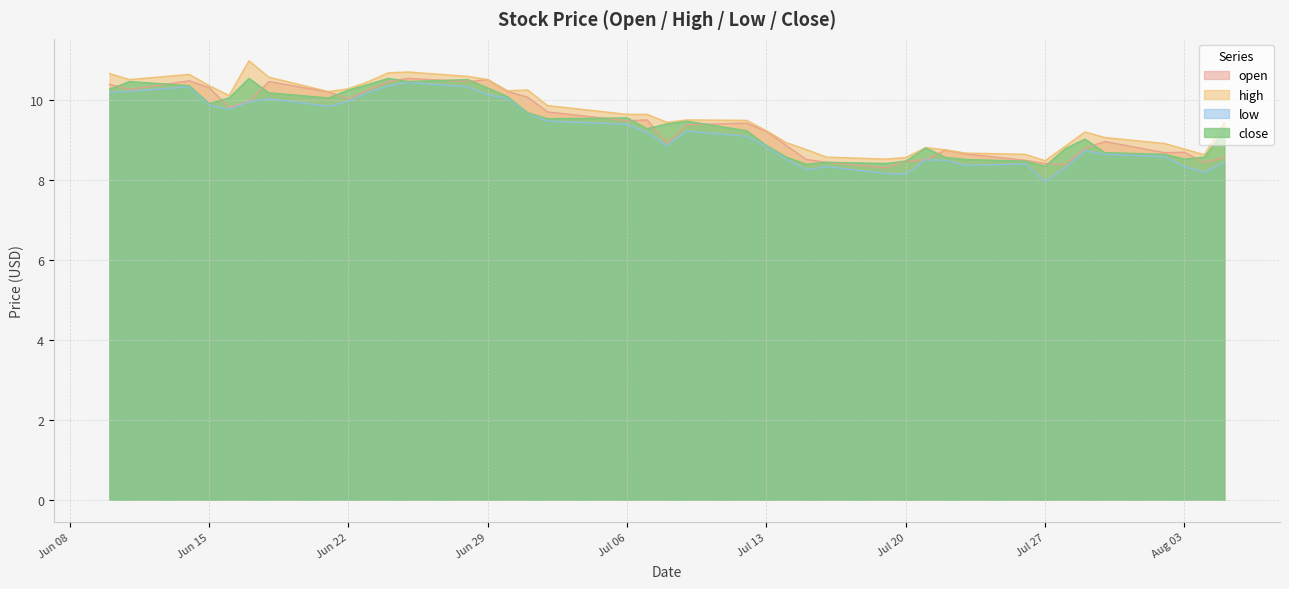

What is the maximum value for low?

10.4